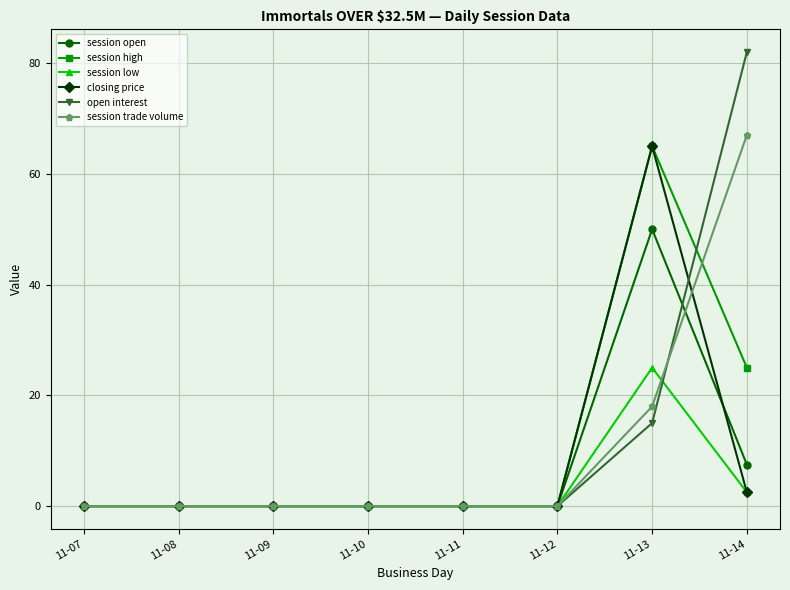

How many categories are shown in the chart?

8